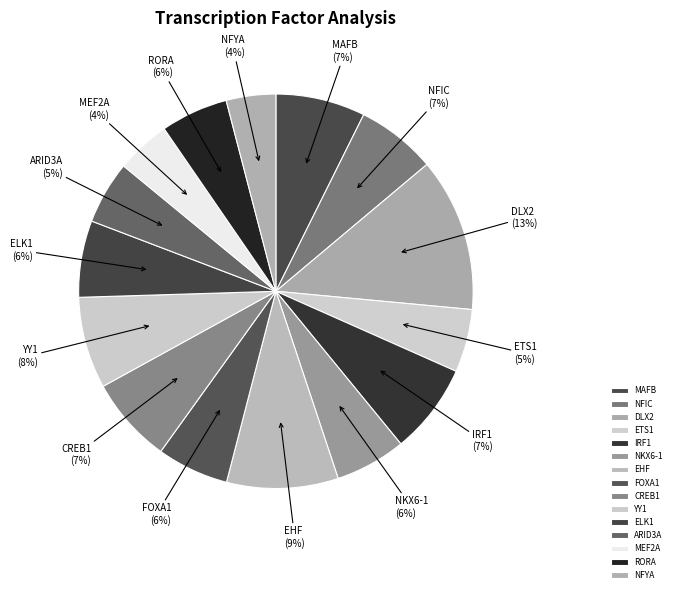

To the nearest percent, what is the average slice percentage?

7%